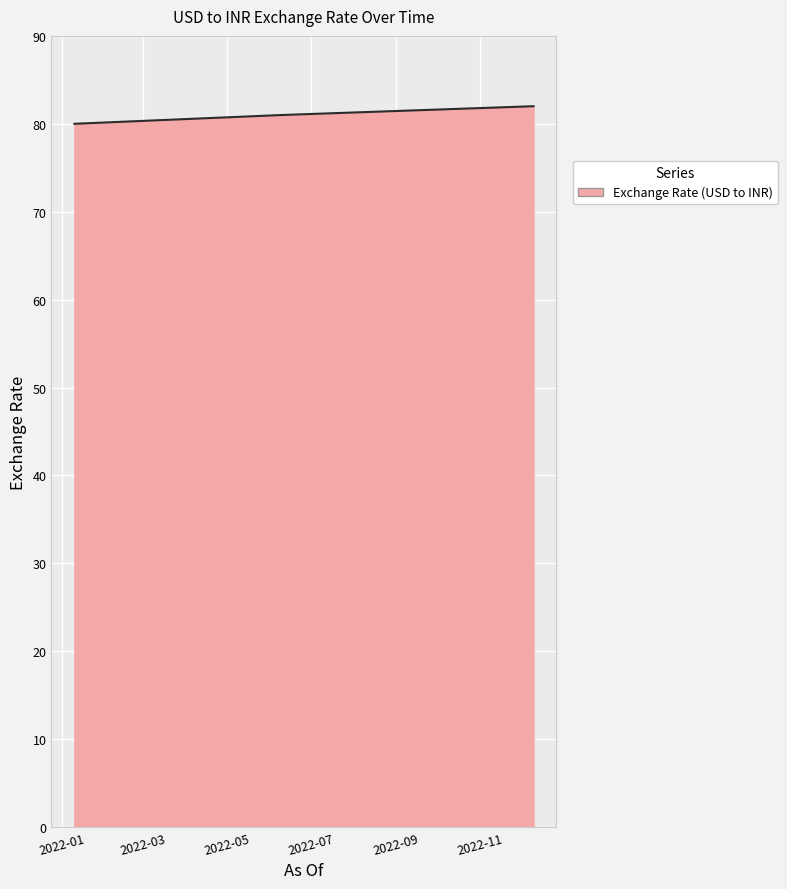

What is the average value?

81